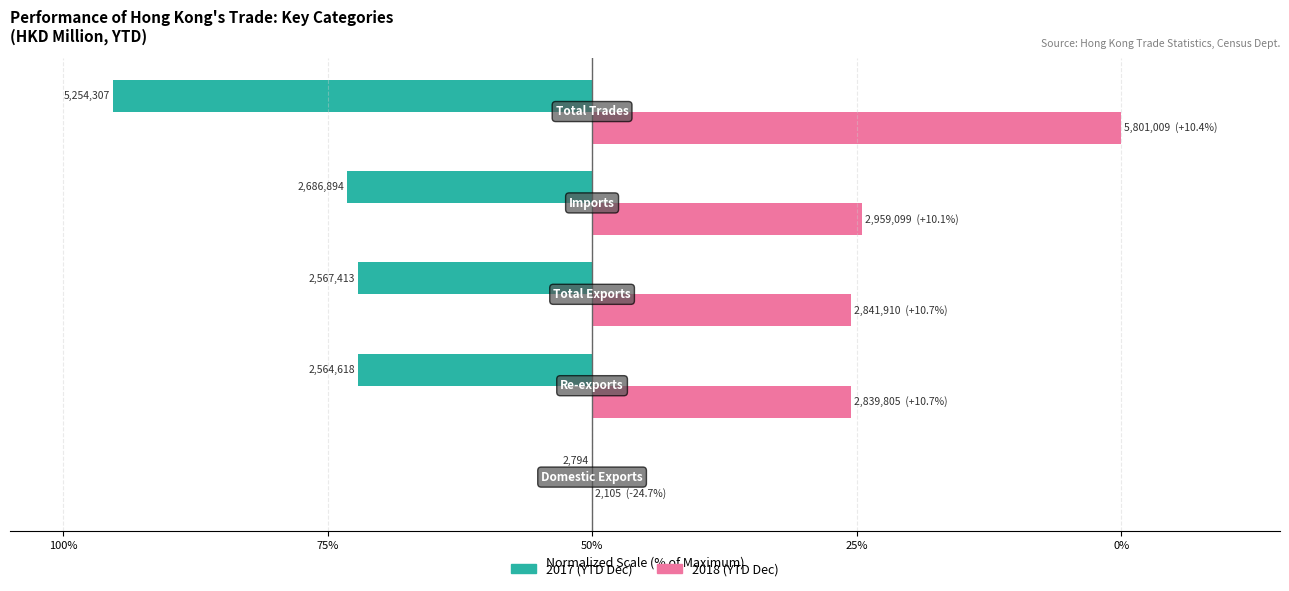

What are all the series names shown in the legend?

2017 (YTD Dec), 2018 (YTD Dec)